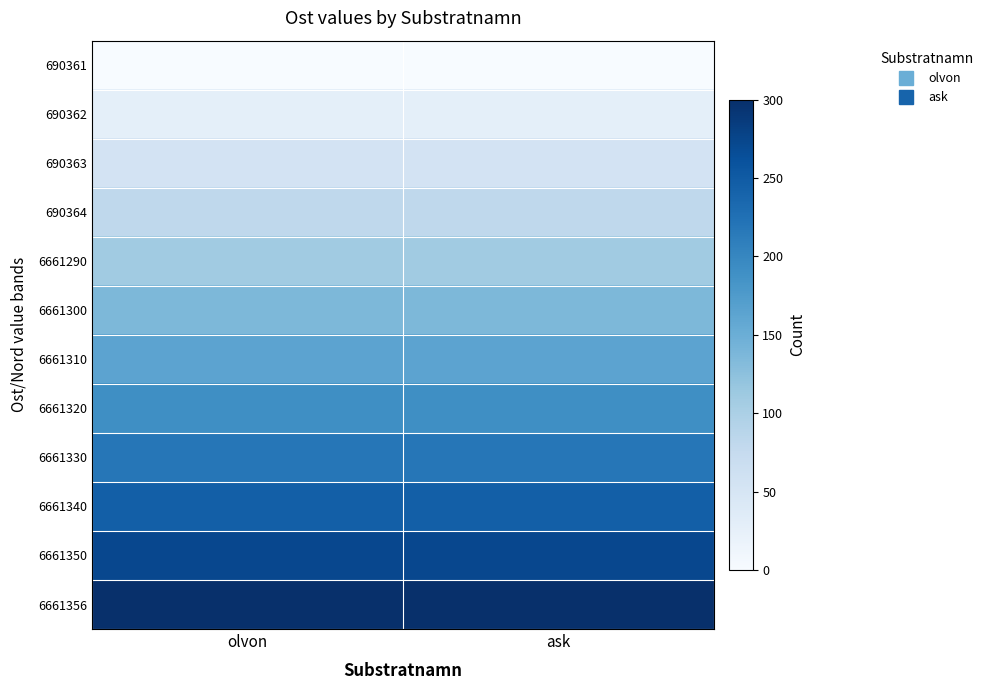

Rank the series at ask from highest to lowest value.

6661356, 6661350, 6661340, 6661330, 6661320, 6661310, 6661300, 6661290, 690364, 690363, 690362, 690361